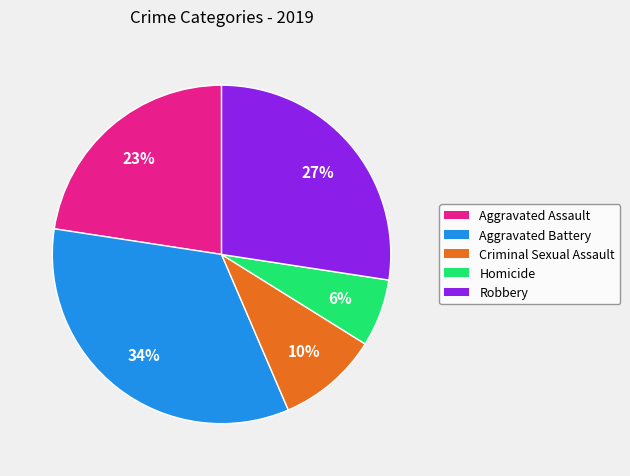

The Criminal Sexual Assault slice represents 16% of the pie. True or false?

False